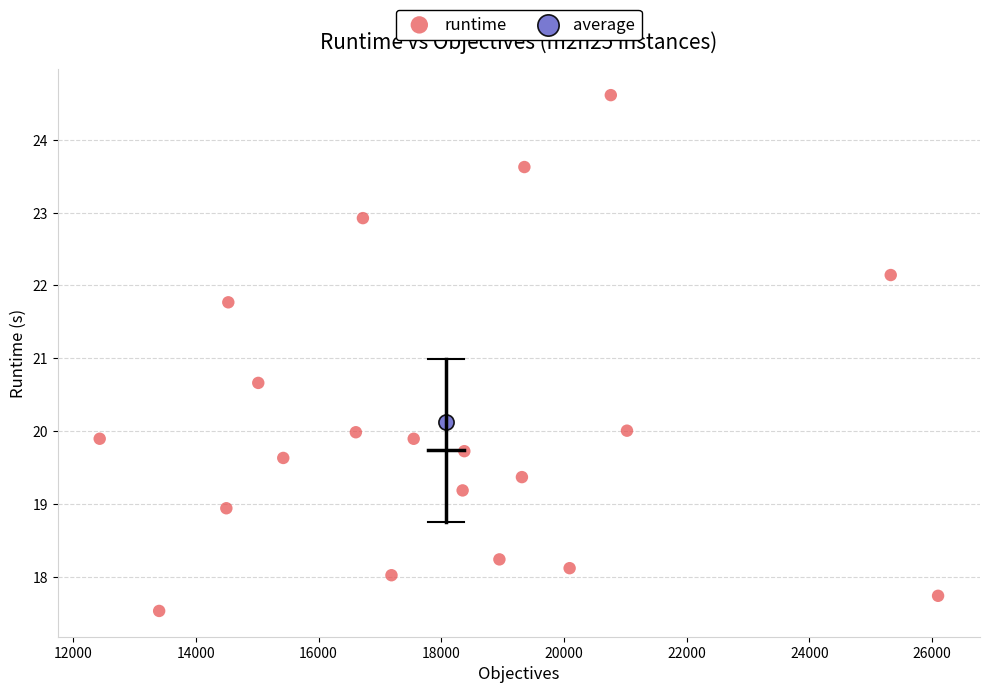

What are all the series names shown in the legend?

runtime, average